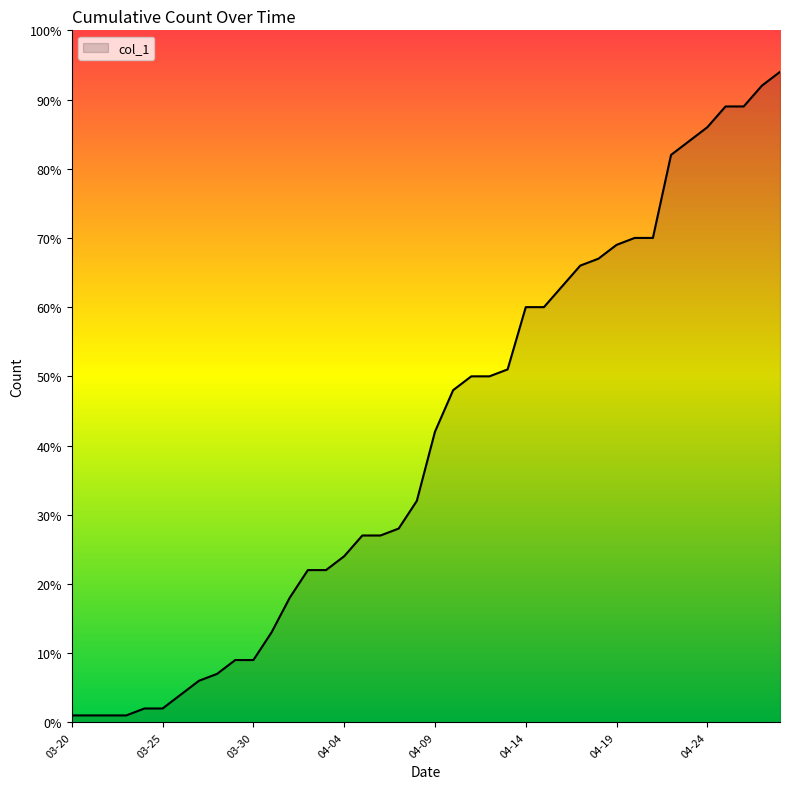

What is the difference between the maximum and minimum values?

93